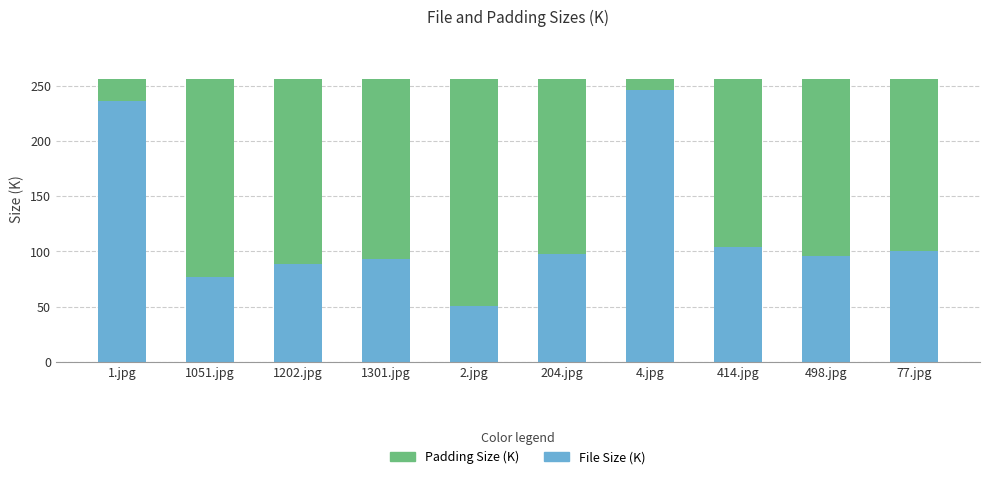

What is the total value across all series at 4.jpg?

256.0